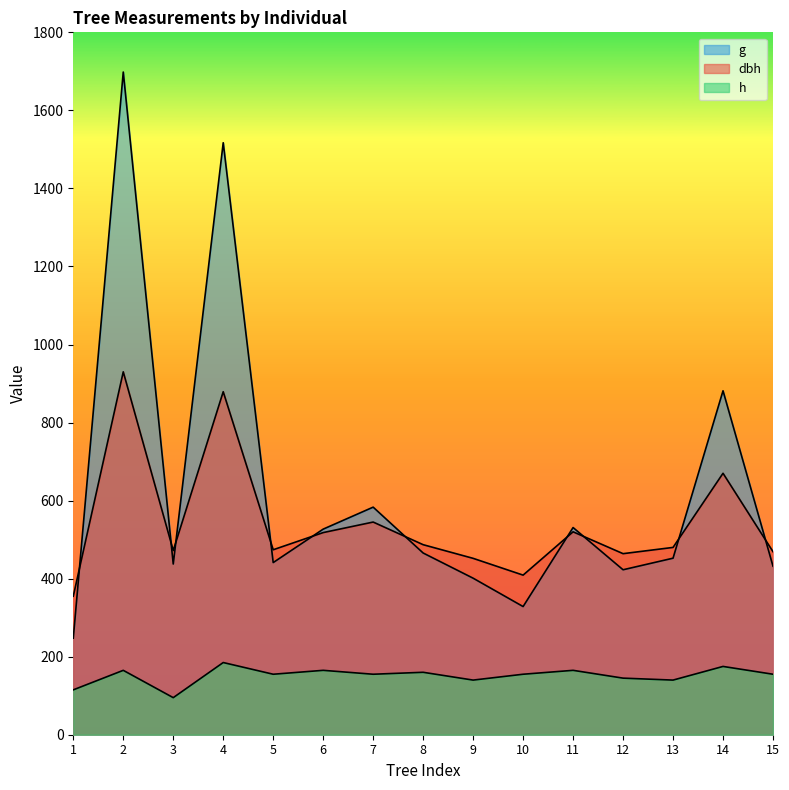

Reading left to right, transcribe all the data shown in this chart.

dbh: 1=355.0	2=930.0	3=472.0	4=879.0	5=474.0	6=518.0	7=545.0	8=487.0	9=452.0	10=409.0	11=520.0	12=464.0	13=480.0	14=670.0	15=469.0
h: 1=115.0	2=165.0	3=95.0	4=185.0	5=155.0	6=165.0	7=155.0	8=160.0	9=140.0	10=155.0	11=165.0	12=145.0	13=140.0	14=175.0	15=155.0
g: 1=247.4	2=1698.2	3=437.4	4=1517.1	5=441.1	6=526.9	7=583.2	8=465.7	9=401.1	10=328.5	11=530.9	12=422.7	13=452.4	14=881.4	15=431.9